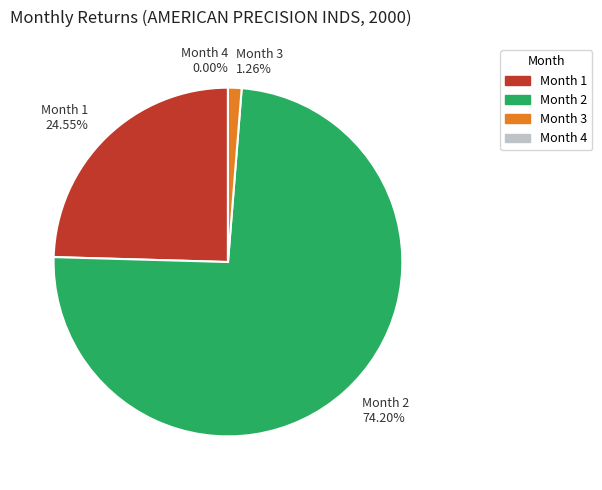

What is the majority slice?

2